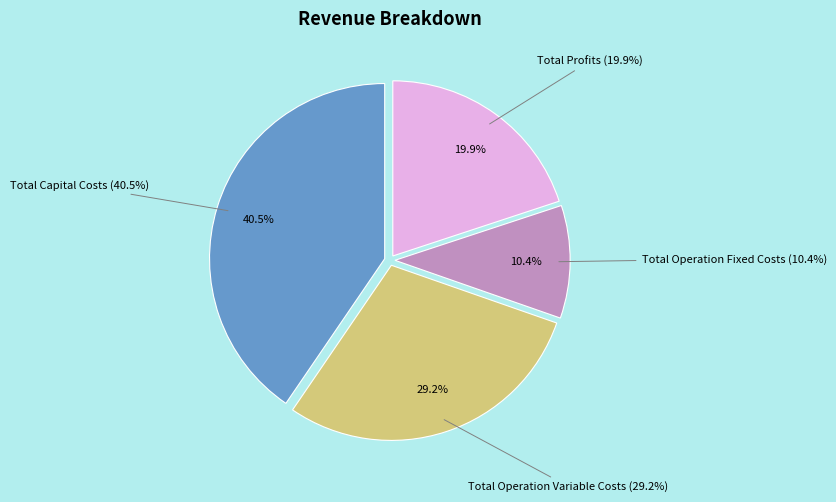

Is it true that Total Capital Costs is 31% of the pie?

False